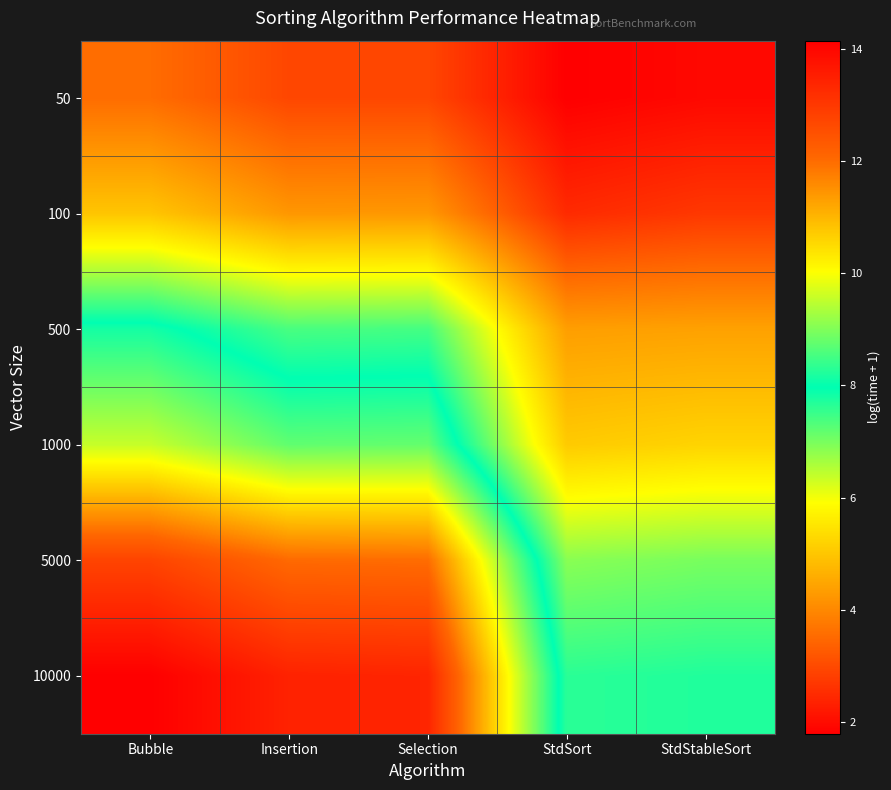

Which series changed the most between Bubble and StdSort?

10000